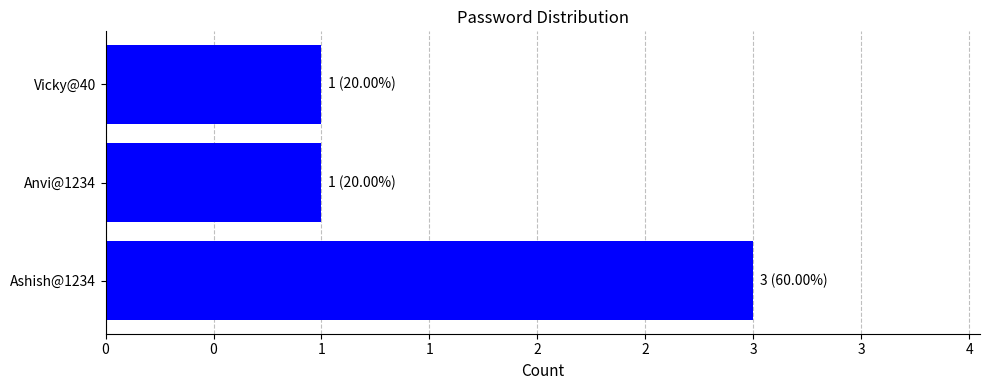

Are the bars horizontal?

Yes